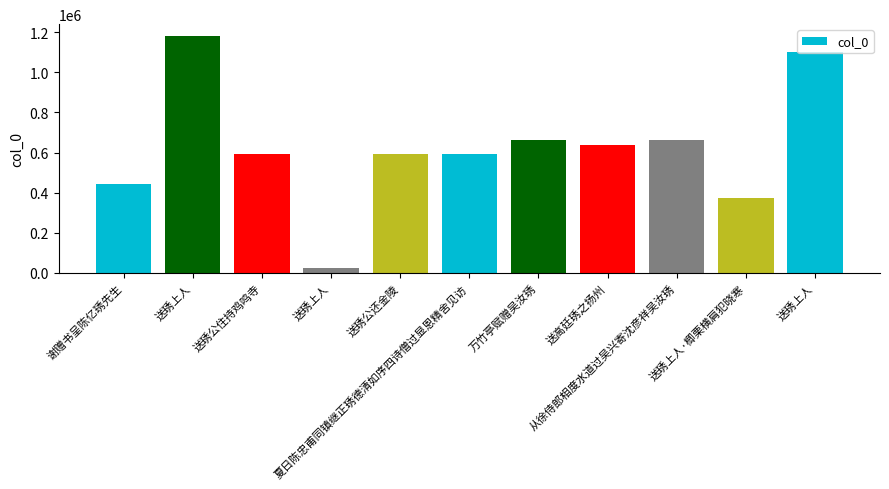

What is the sum of all values?

6865594